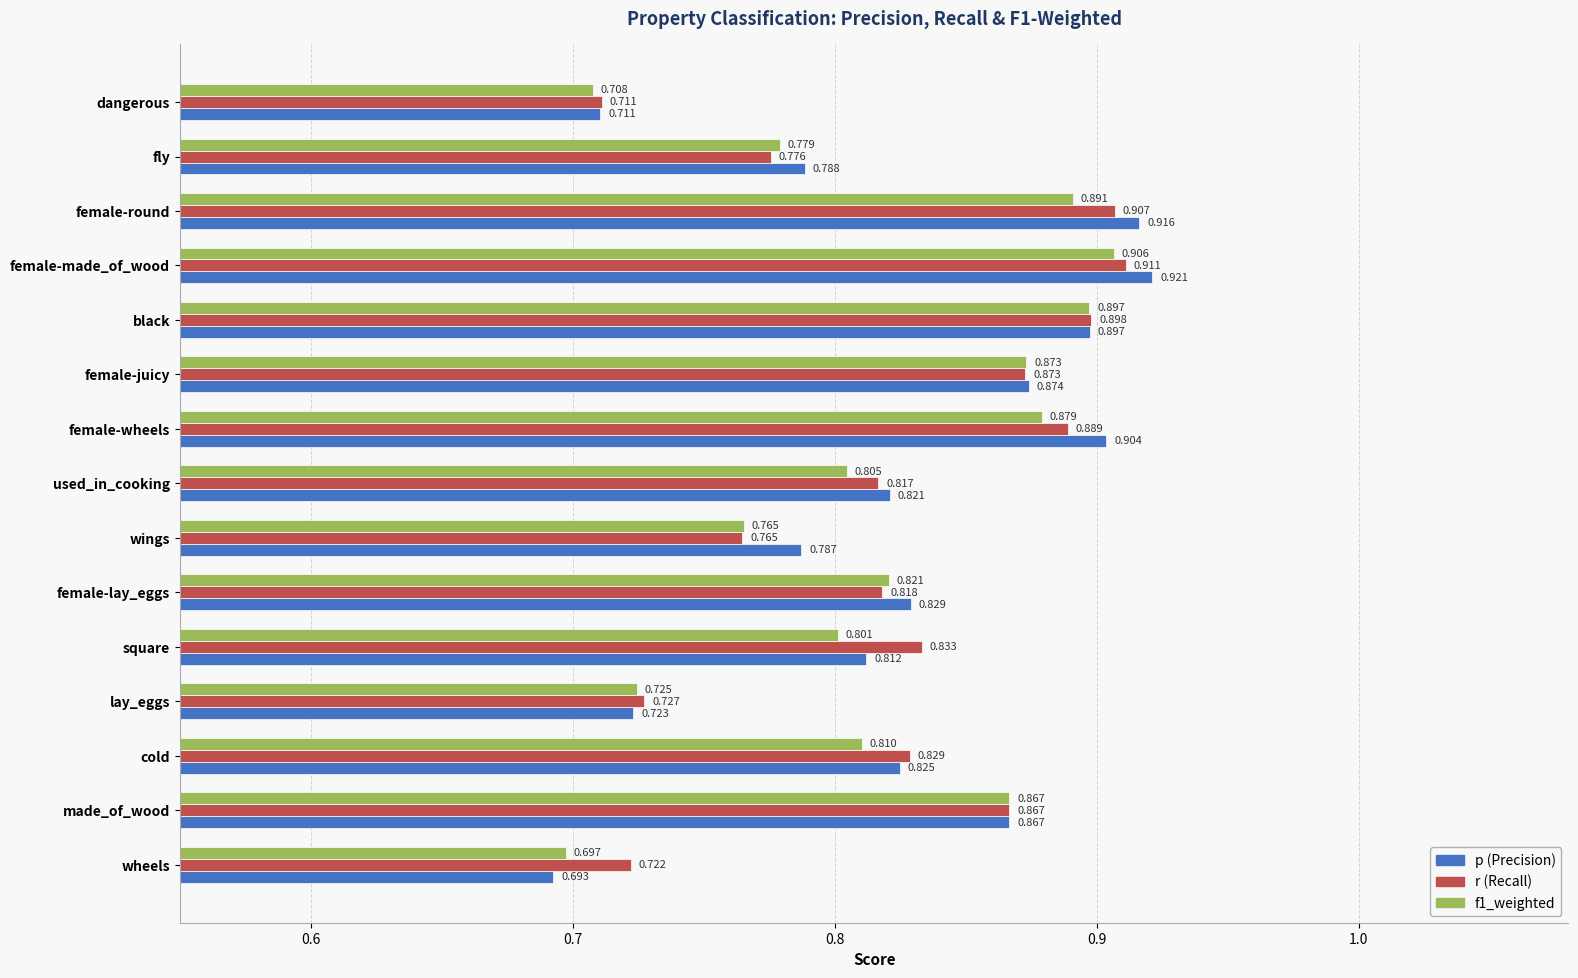

At which category is the sum across all series the highest?

female-made_of_wood